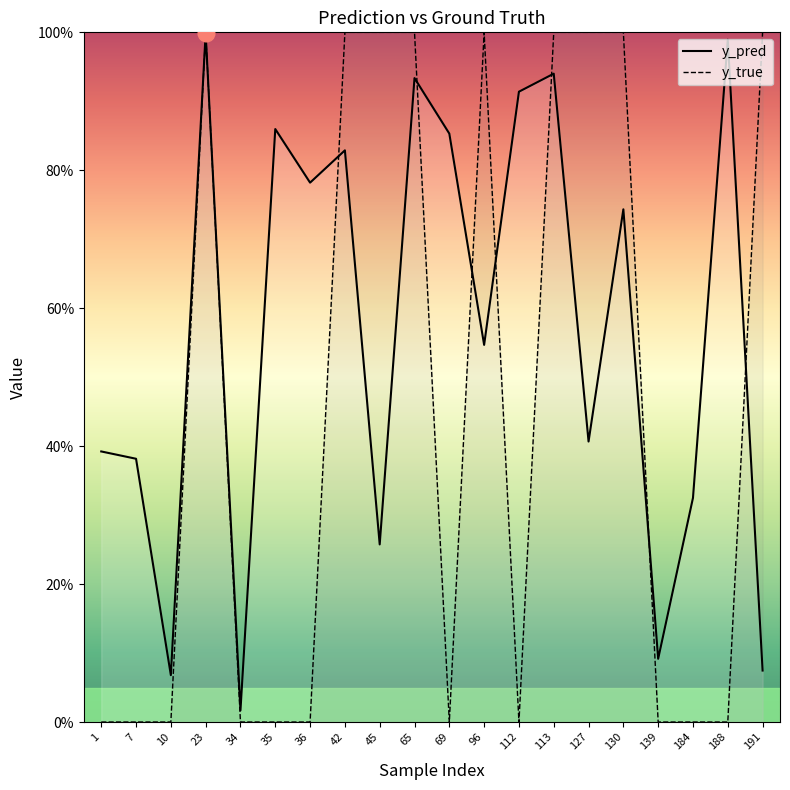

What is the difference between the maximum and minimum values in the y_pred series?

1.0